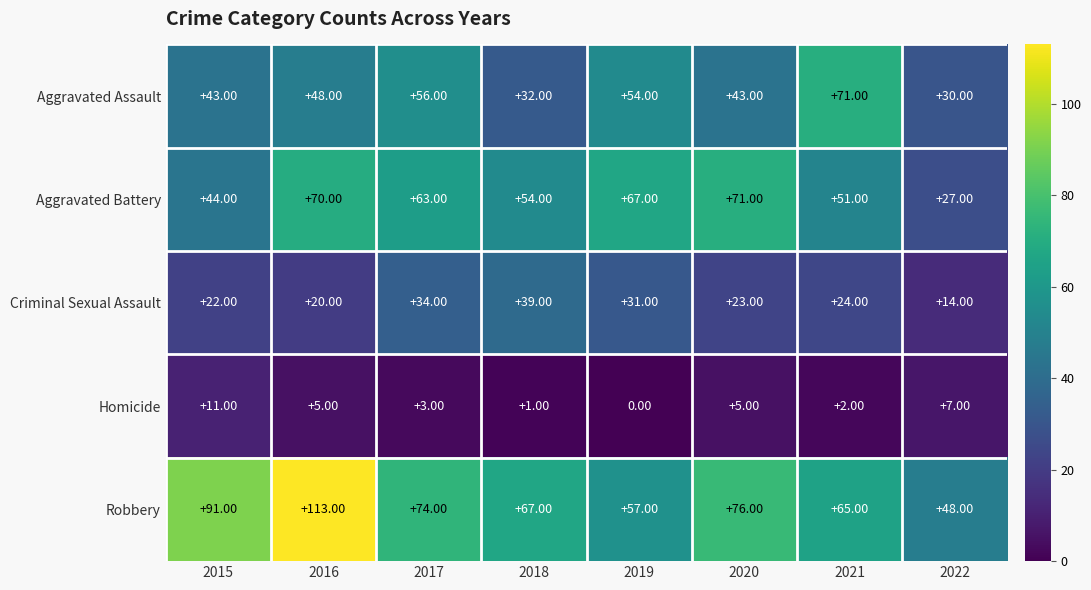

At how many categories does at least one series exceed 78?

2